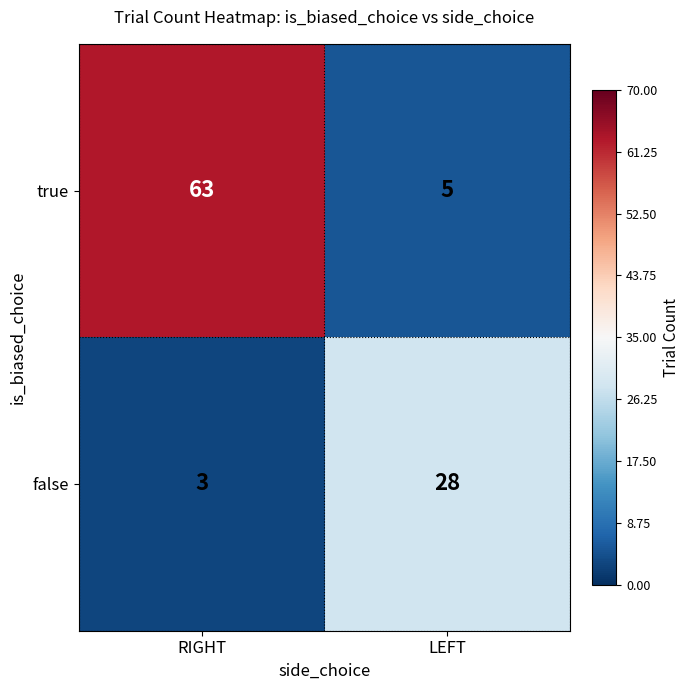

List the series in order of their overall mean, lowest first.

false, true